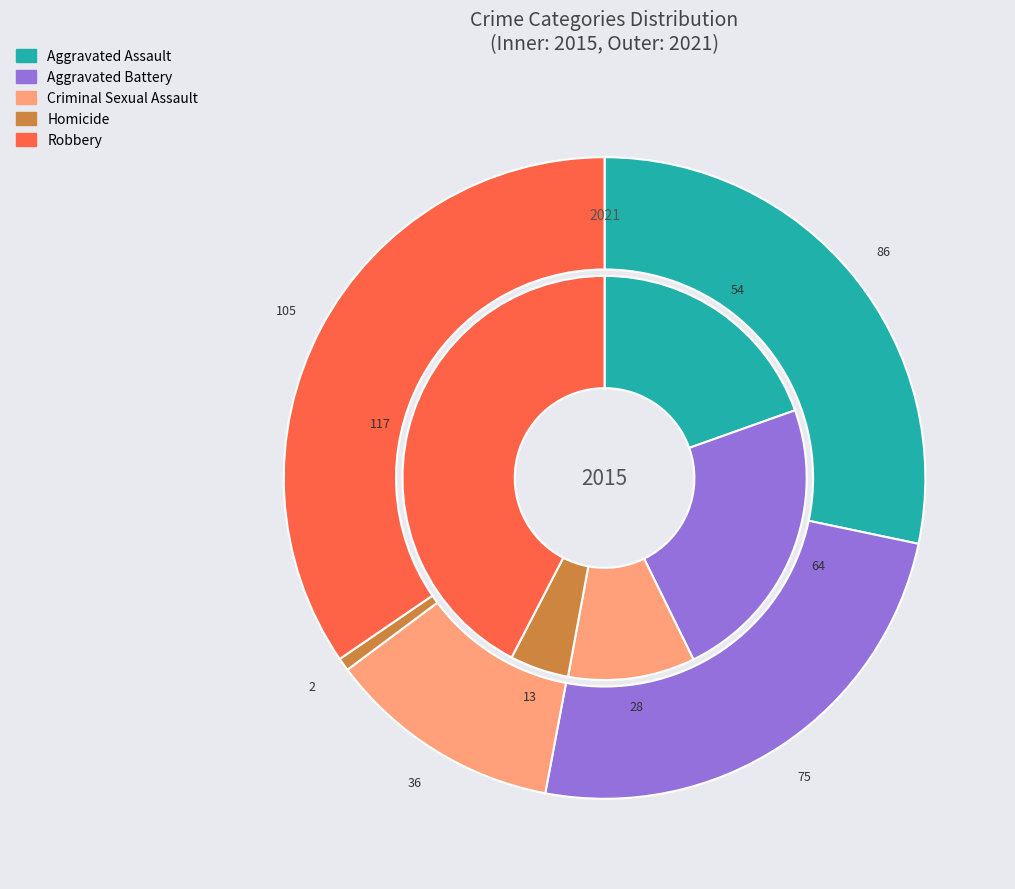

How many segments does this pie chart have?

5